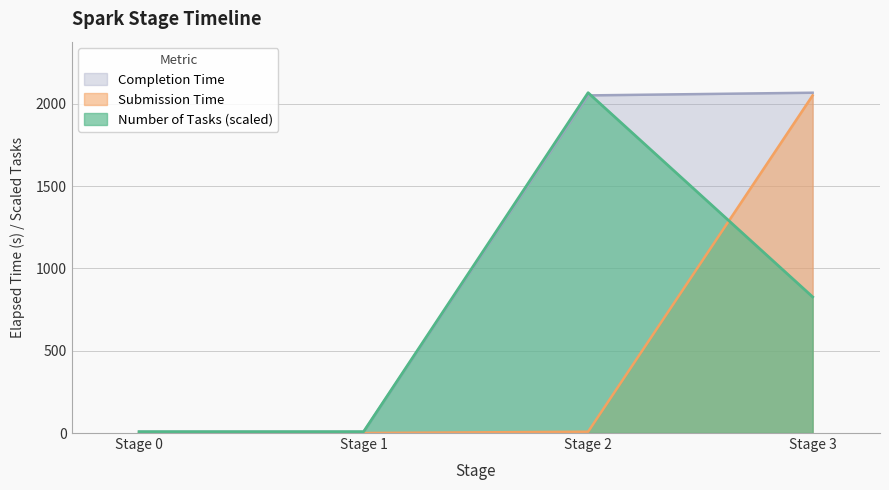

Reading left to right, extract all data points from this chart.

Submission Time: 0.0	0.0	8.0	2051.0
Completion Time: 6.9	6.9	2050.9	2067.2
Number of Tasks: 8.3	8.3	2067.2	826.9